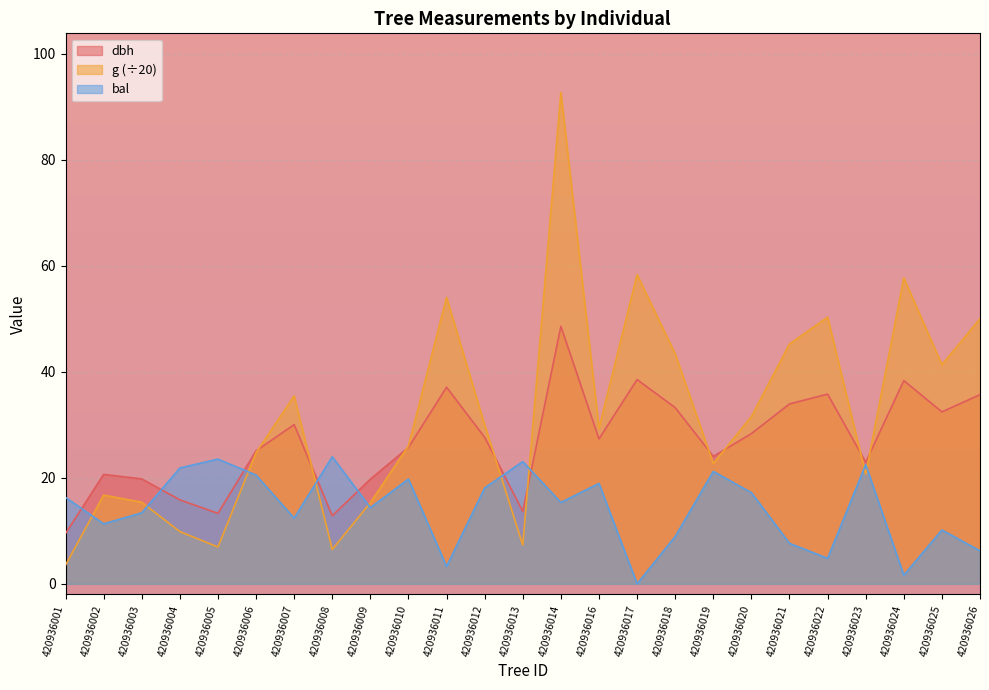

The value of dbh at 420936020 is 39.4. True or false?

False